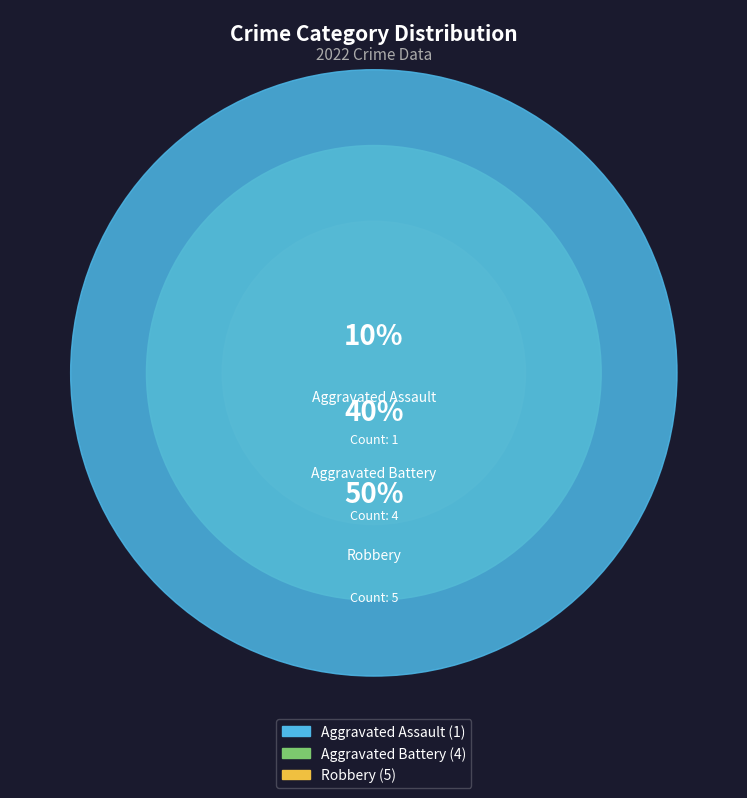

What is the largest slice in the pie chart?

Robbery